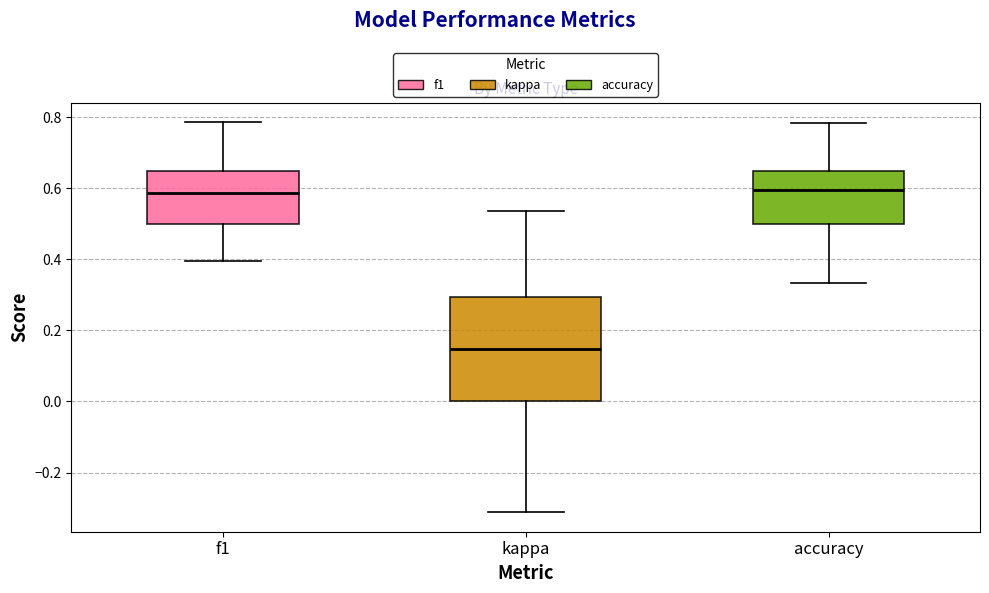

Reading left to right, read every box against the y-axis: the position of its median line, the range the box covers, and the ends of its whiskers. The values are not printed on the chart, so give them approximately, as read against the axis.

f1: median 0.58, box 0.50 to 0.64, whiskers 0.40 to 0.78
kappa: median 0.14, box 0.00 to 0.30, whiskers -0.32 to 0.54
accuracy: median 0.60, box 0.50 to 0.64, whiskers 0.34 to 0.78